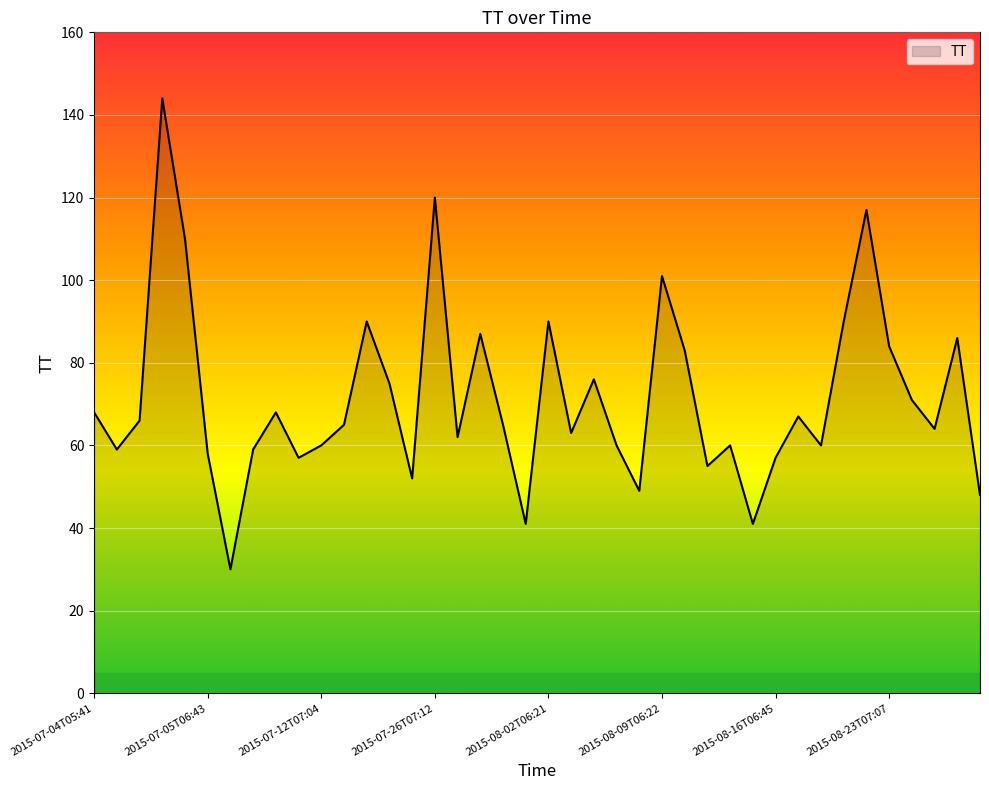

What is the maximum value shown in the chart?

144